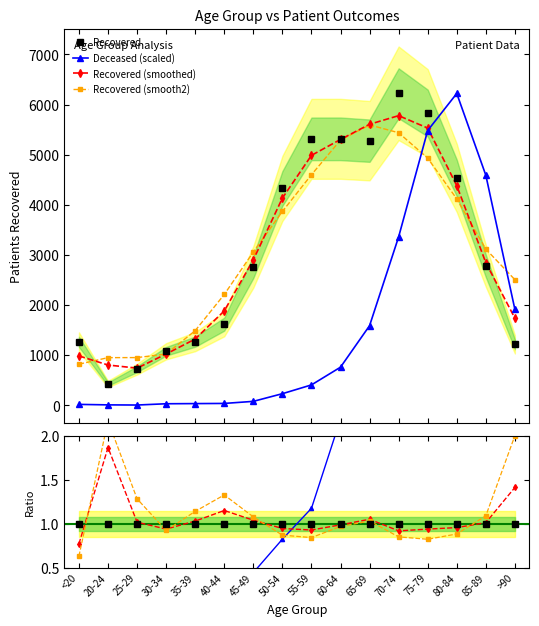

At 60-64, list the series in order from largest to smallest.

patients_recovered, patients_deceased